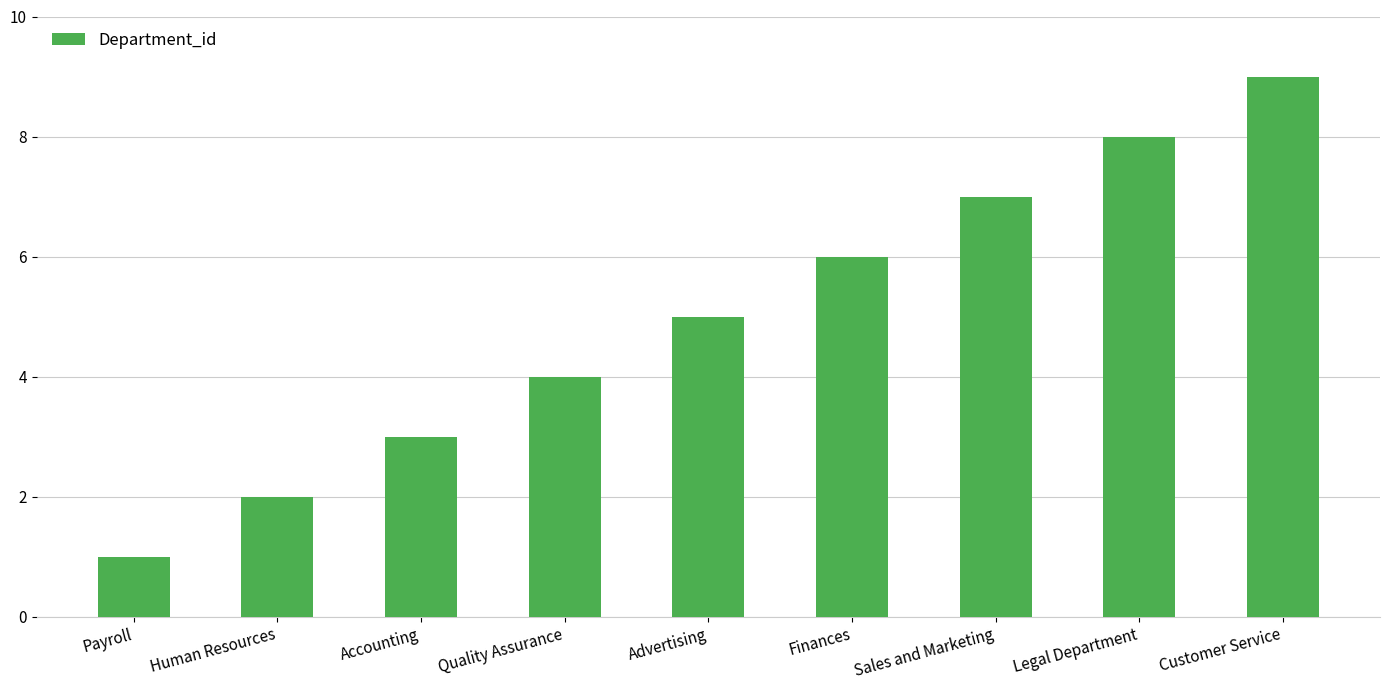

Which category has the highest value across all series?

Customer Service